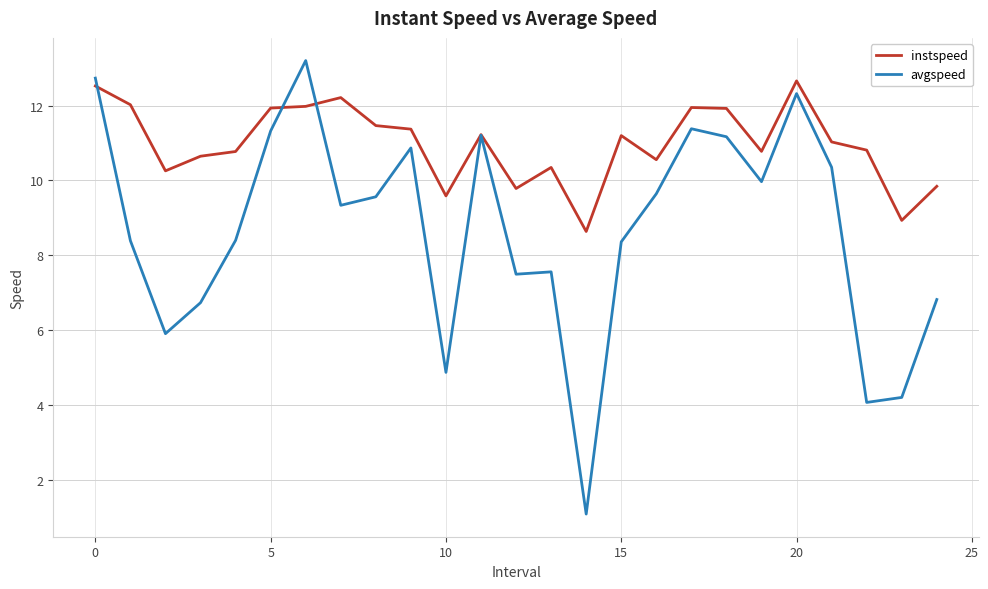

Rank the series by their average value, from lowest to highest.

avgspeed, instspeed